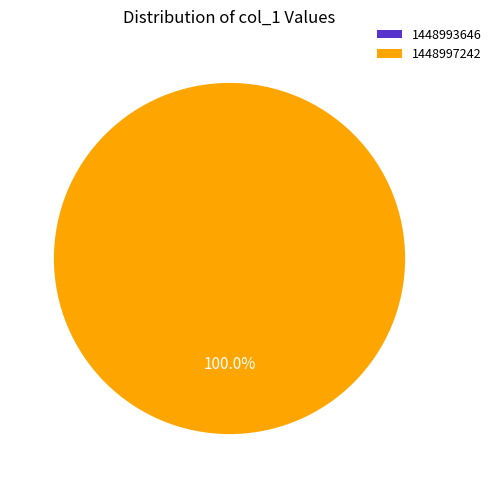

The 1448993646 slice represents 1% of the pie. True or false?

False